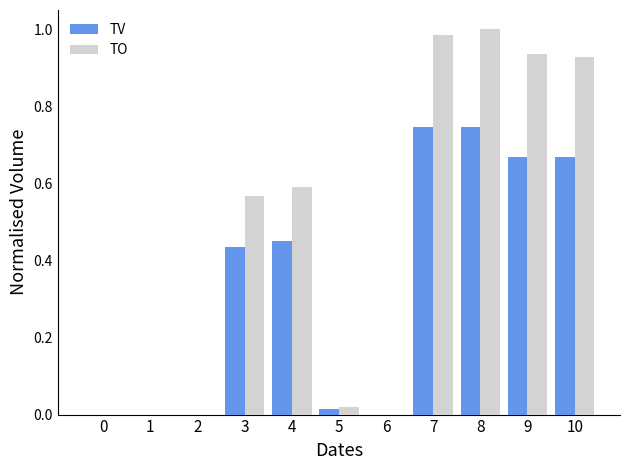

The value of TV at 6 is 0.3. True or false?

False